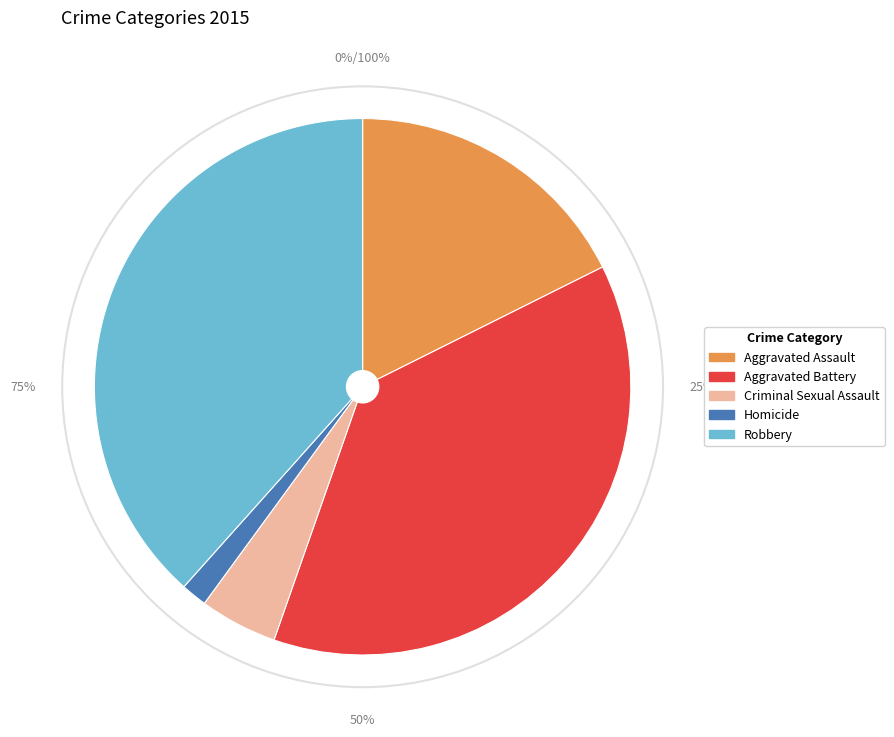

Count the number of slices in the pie.

5